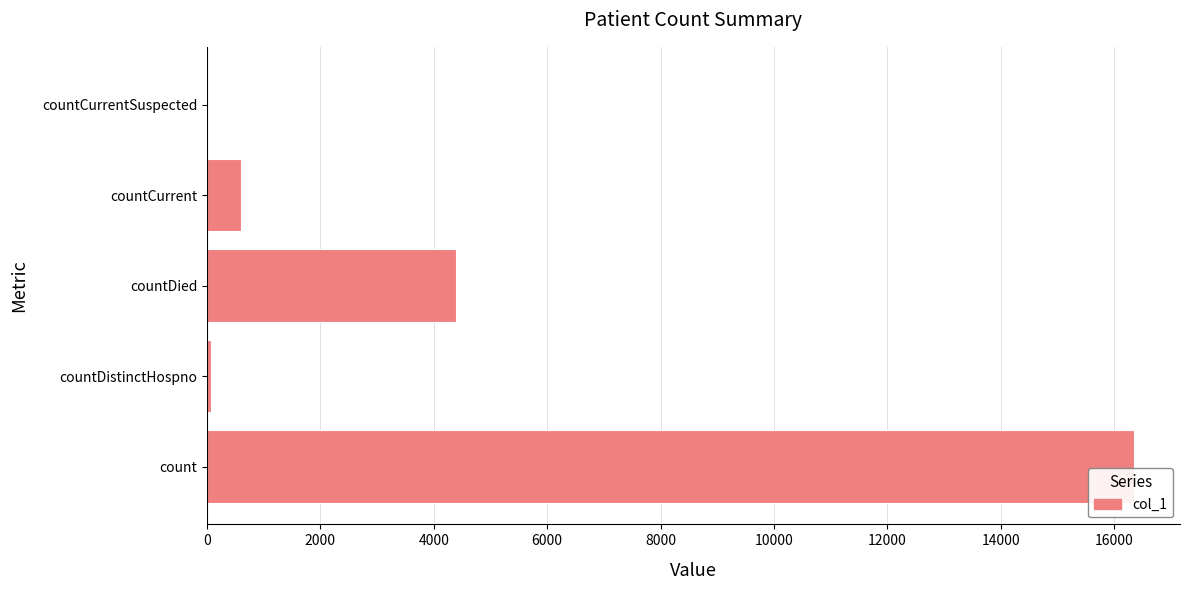

True or false: the data shows 0 at countCurrentSuspected.

True